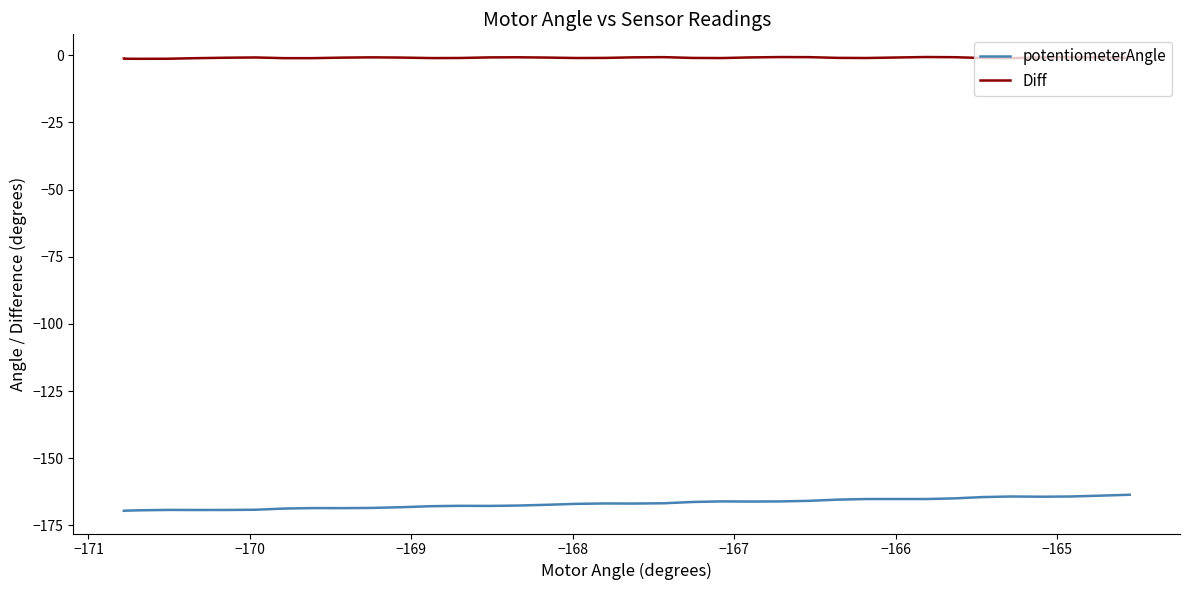

How many values in the potentiometerAngle series exceed -166?

12